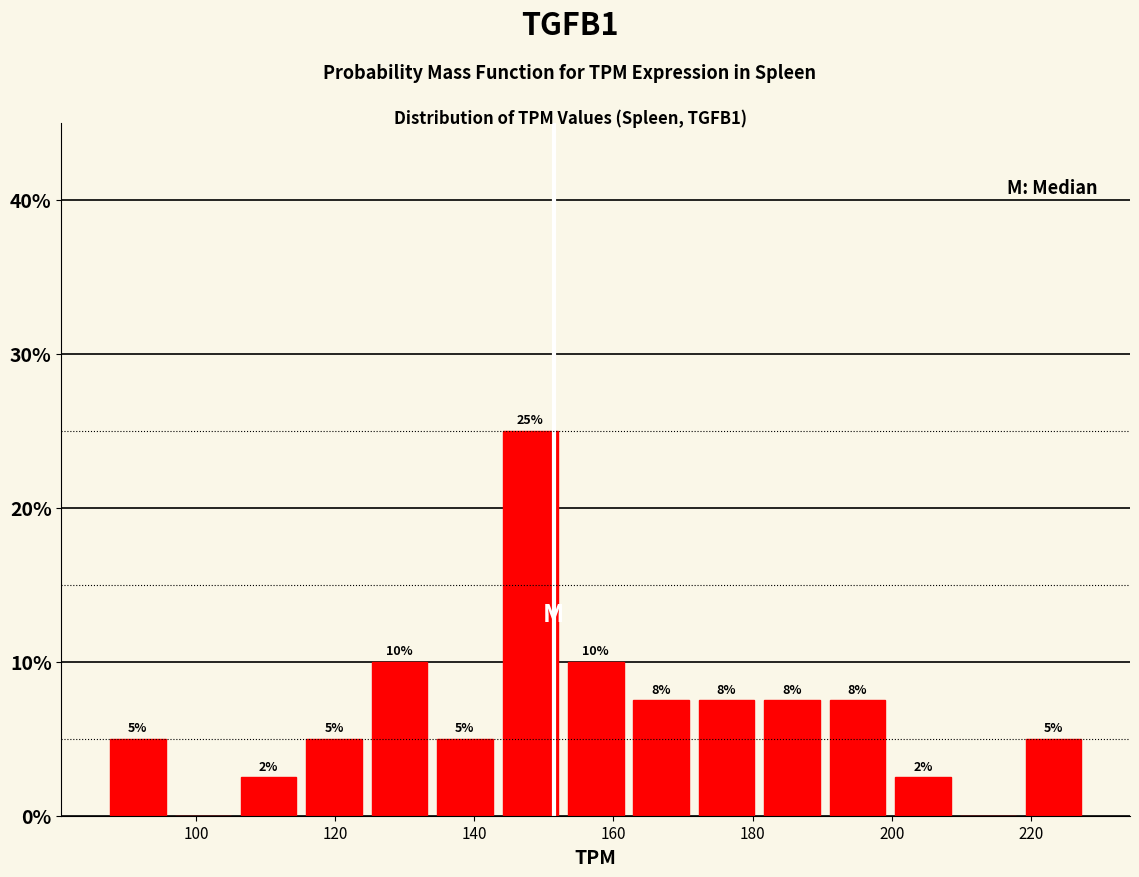

Which range on the x-axis has the tallest bar?

144 to 152